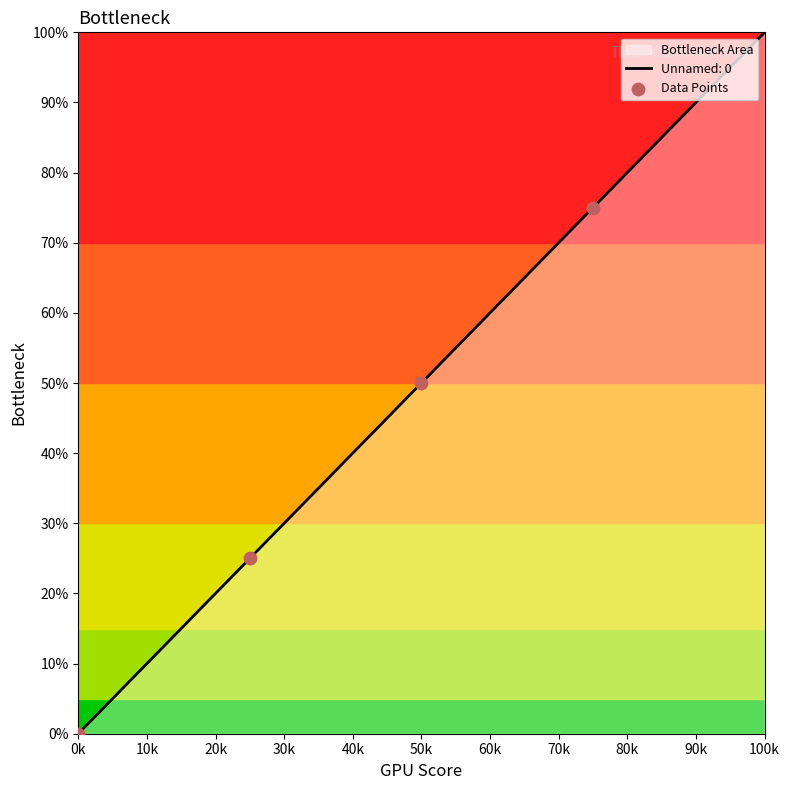

Which has a higher value, 30k or 20k?

30k